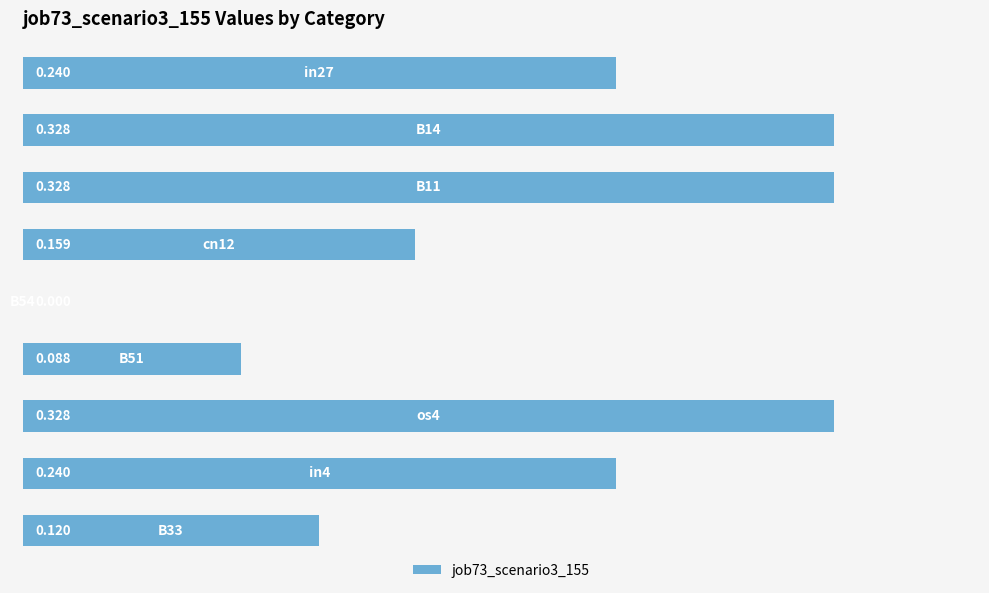

How many values are above zero?

8